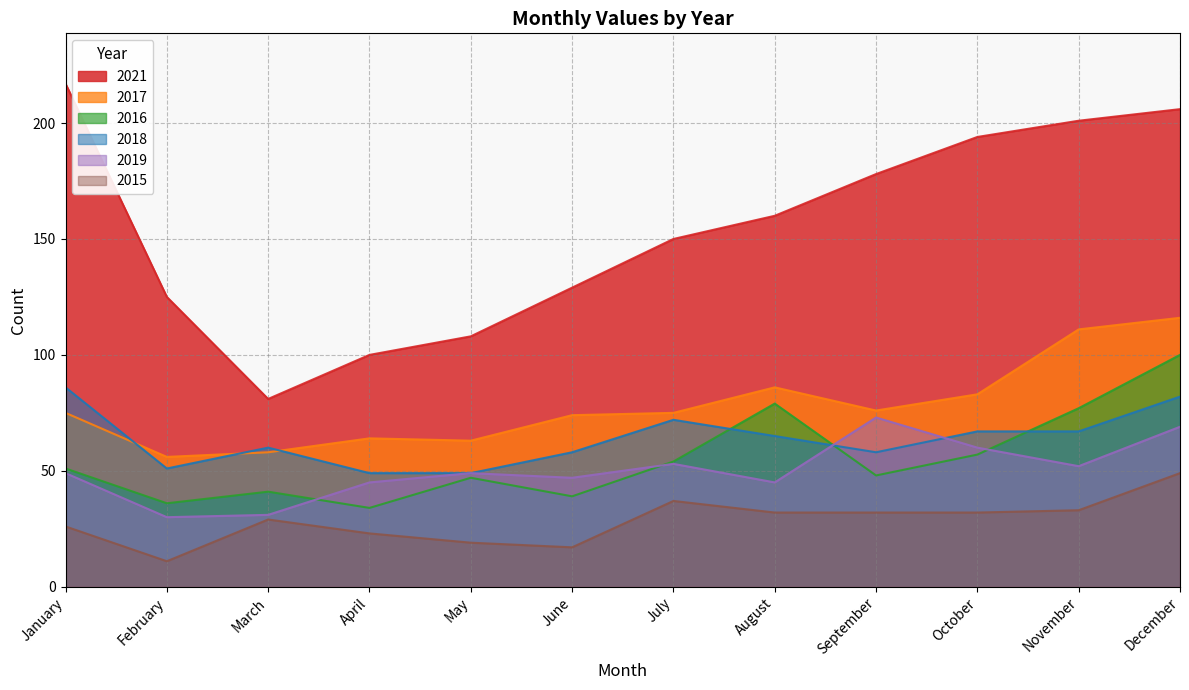

What is the sum of the 2019 values at August and March?

76